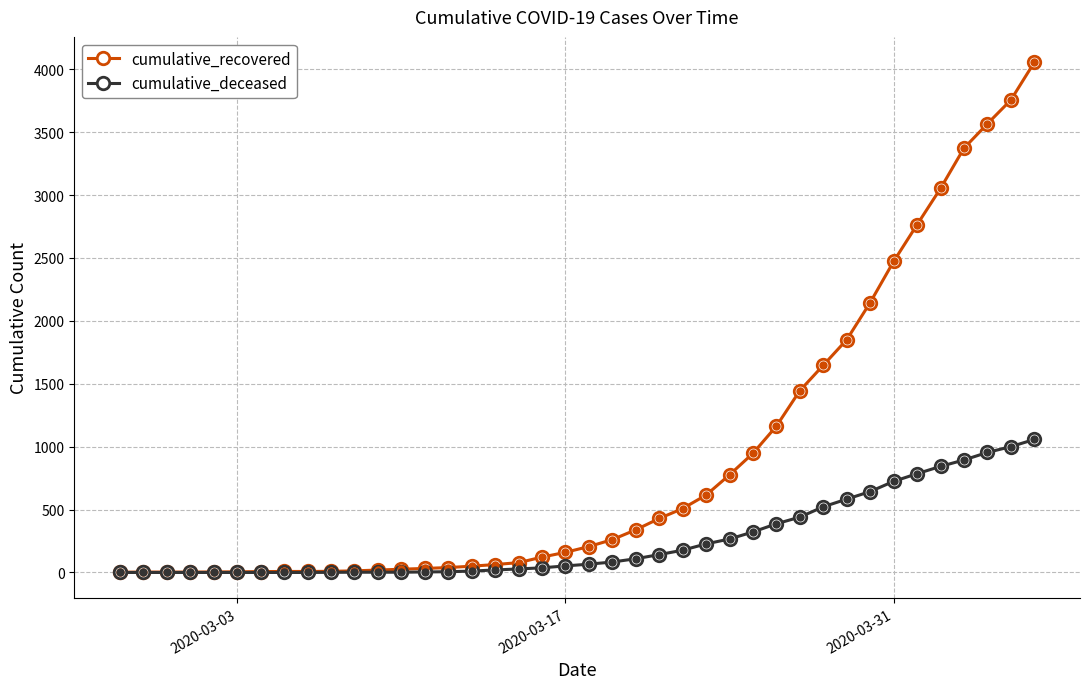

List the series in order of their overall mean, highest first.

cumulative_recovered, cumulative_deceased